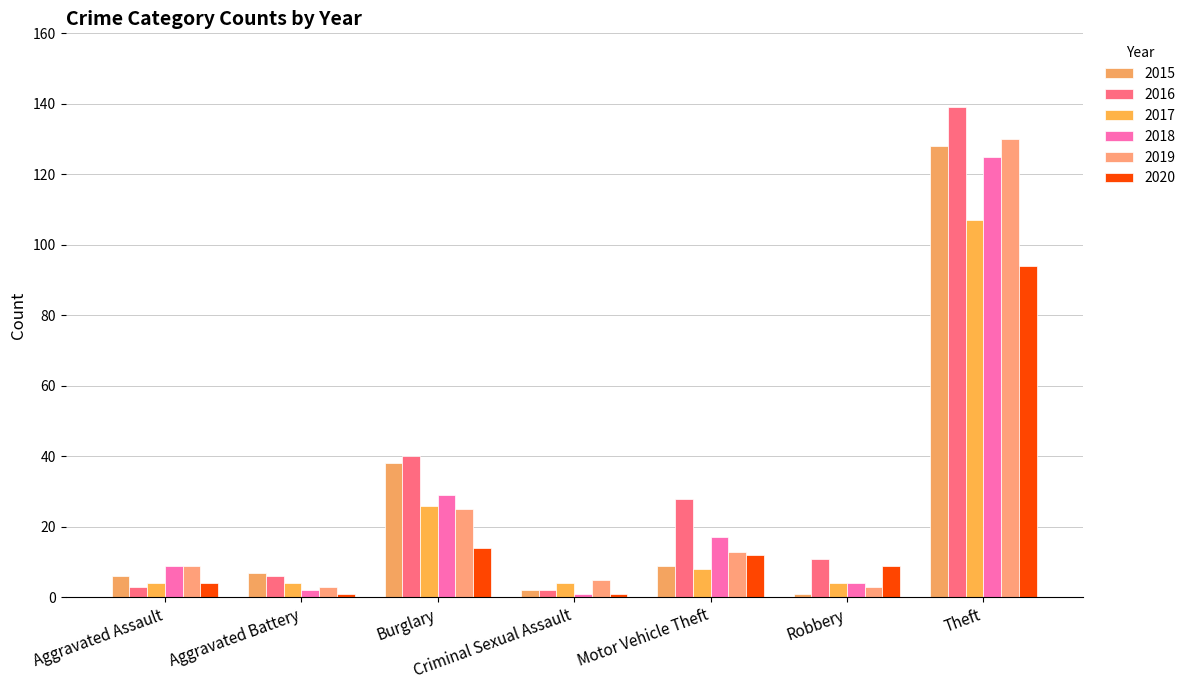

Is the value of 2019 at Criminal Sexual Assault greater than the value of 2015 at Robbery?

Yes